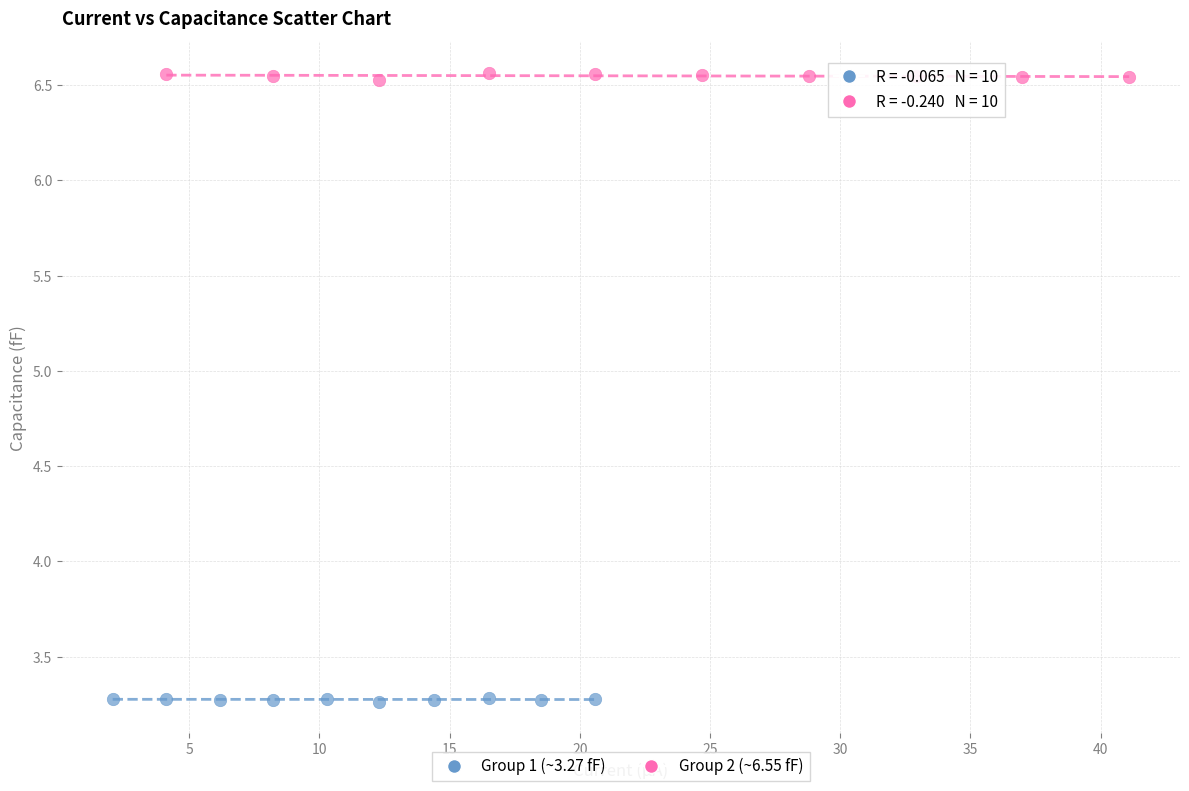

Which series reaches the minimum Y coordinate?

Group 1 (~3.27 fF)